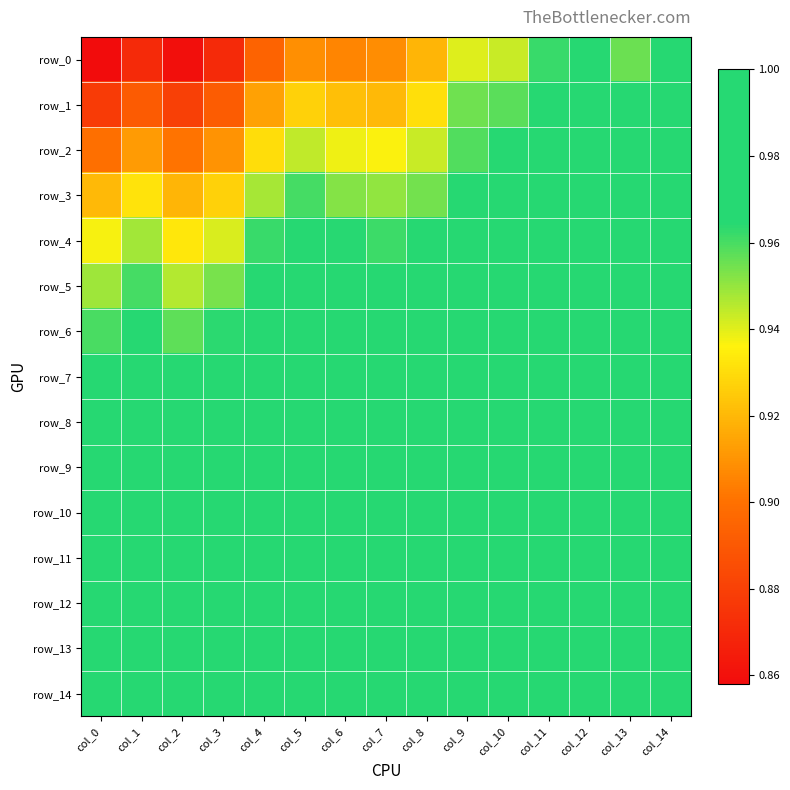

Which series has the largest total across all categories?

row_7